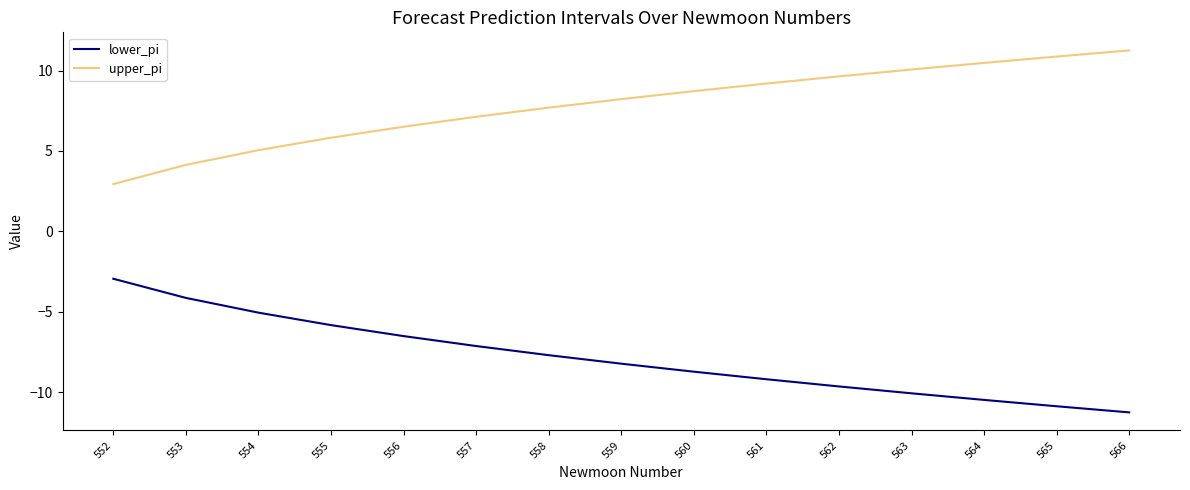

Reading right to left, what are all the values shown in this chart?

lower_pi: 566=-11.2	565=-10.9	564=-10.5	563=-10.1	562=-9.6	561=-9.2	560=-8.7	559=-8.2	558=-7.7	557=-7.1	556=-6.5	555=-5.8	554=-5.1	553=-4.1	552=-2.9
upper_pi: 566=11.2	565=10.9	564=10.5	563=10.1	562=9.6	561=9.2	560=8.7	559=8.2	558=7.7	557=7.1	556=6.5	555=5.8	554=5.1	553=4.1	552=2.9